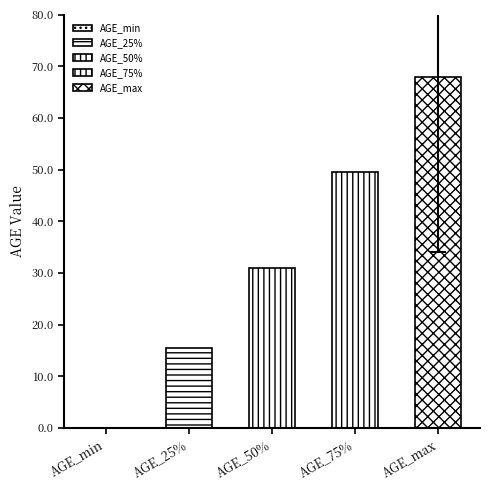

List the labels in order of value, largest first.

AGE_max, AGE_75%, AGE_50%, AGE_25%, AGE_min